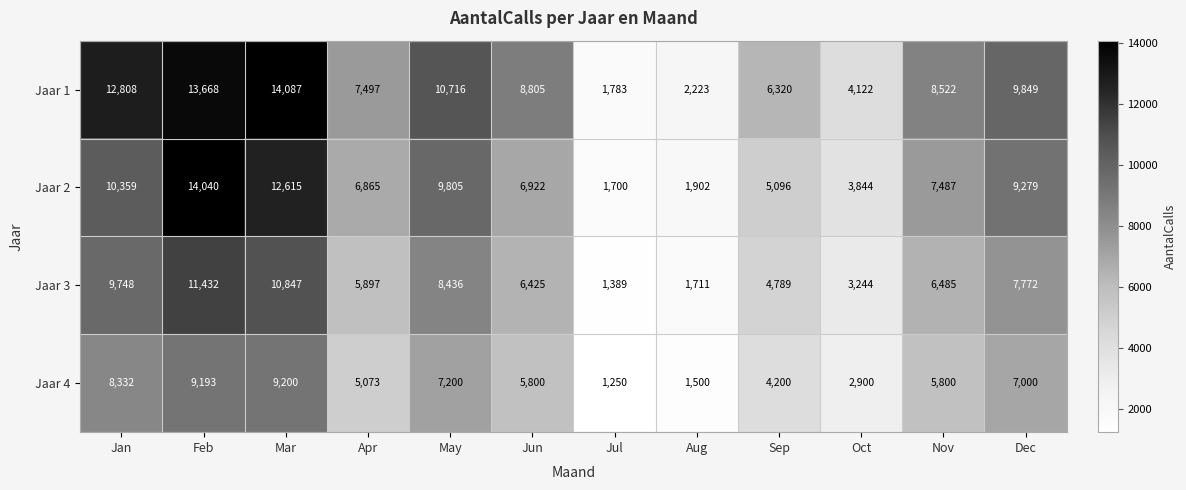

Rank the series by their average value, from highest to lowest.

Jaar 1, Jaar 2, Jaar 3, Jaar 4